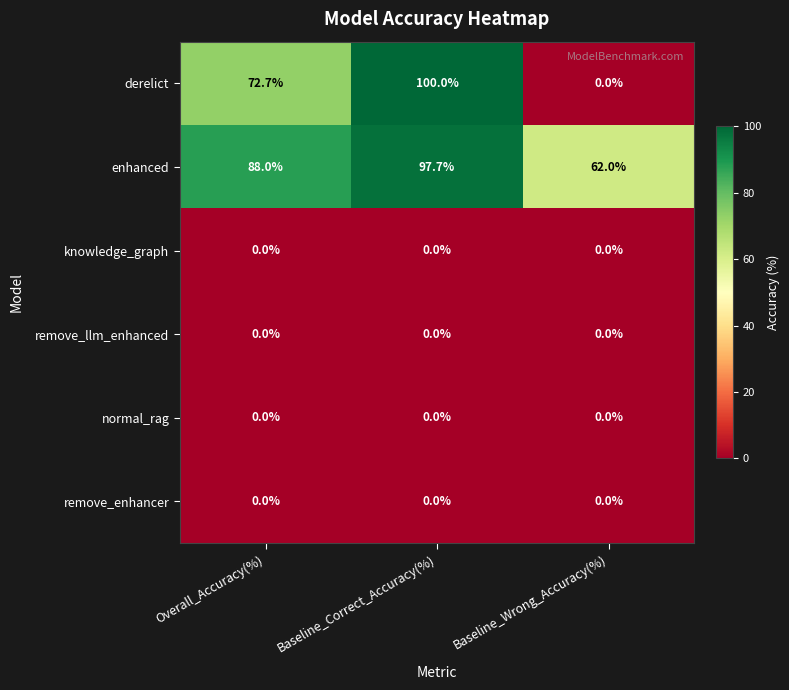

Reading left to right, what are all the values shown in this chart?

derelict: 72.7	100.0	0.0
enhanced: 88.0	97.7	62.0
knowledge_graph: 0.0	0.0	0.0
remove_llm_enhanced: 0.0	0.0	0.0
normal_rag: 0.0	0.0	0.0
remove_enhancer: 0.0	0.0	0.0